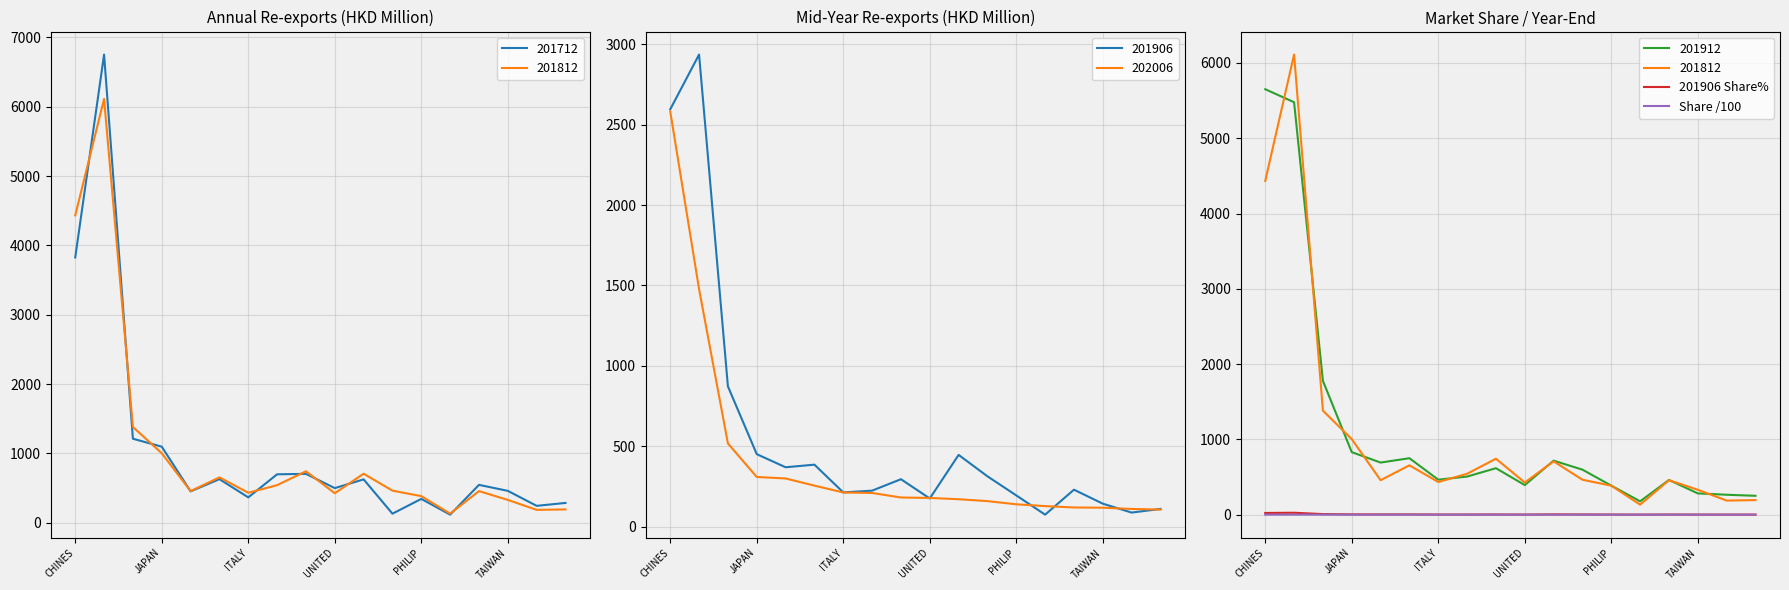

What is the lowest value of the 202006 series?

105.3